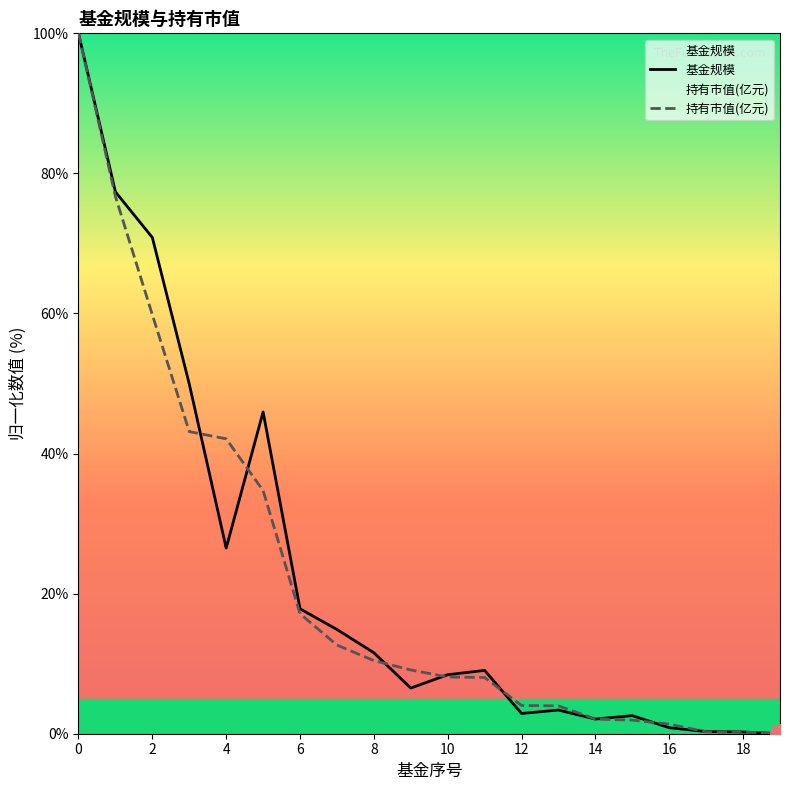

Where is the first local maximum for 基金规模?

5